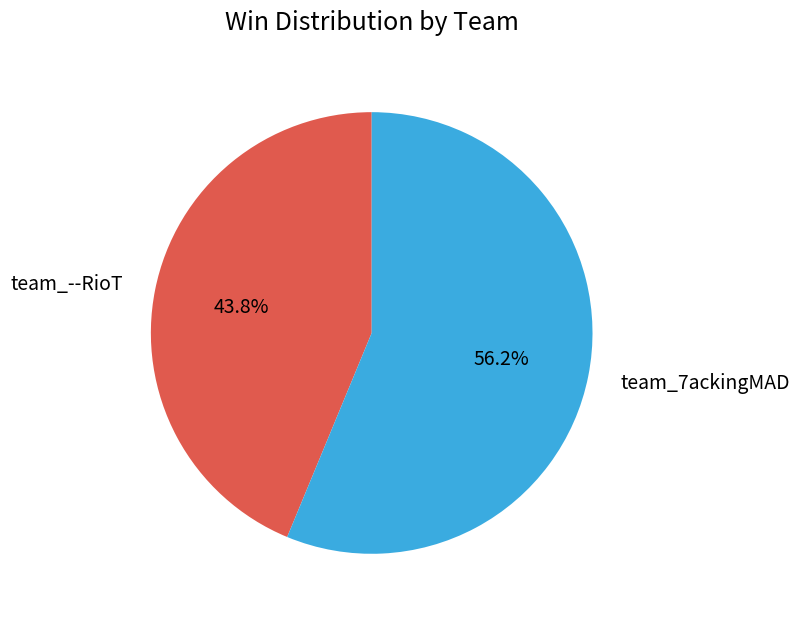

What is the total percentage of team_7ackingMAD and team_--RioT?

100.0%